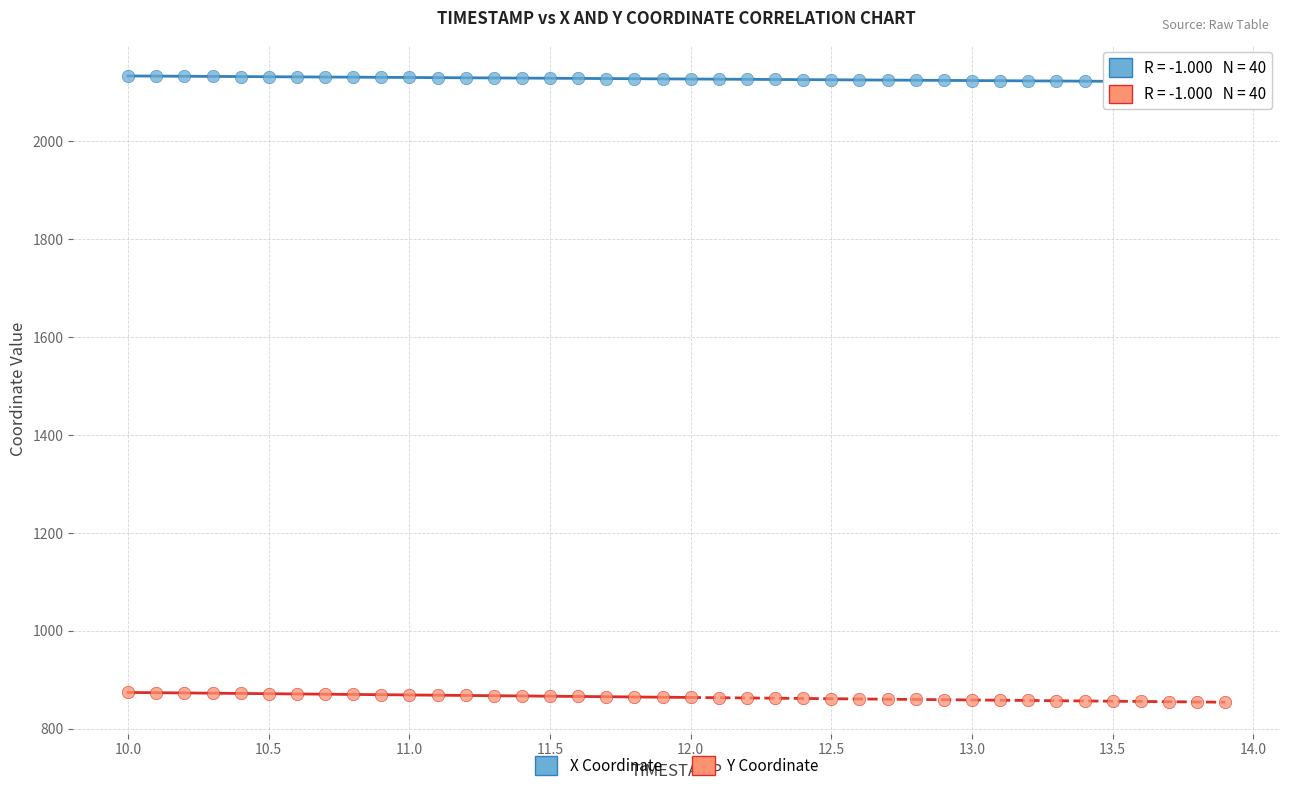

Across all data points, what is the range of X values (max minus min)?

3.9